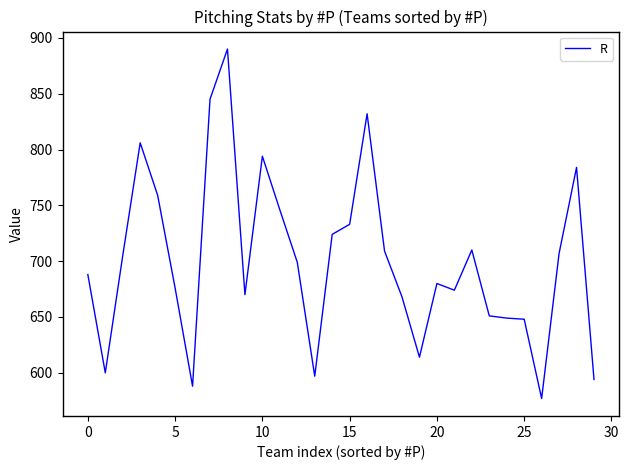

What is the greatest value displayed?

890